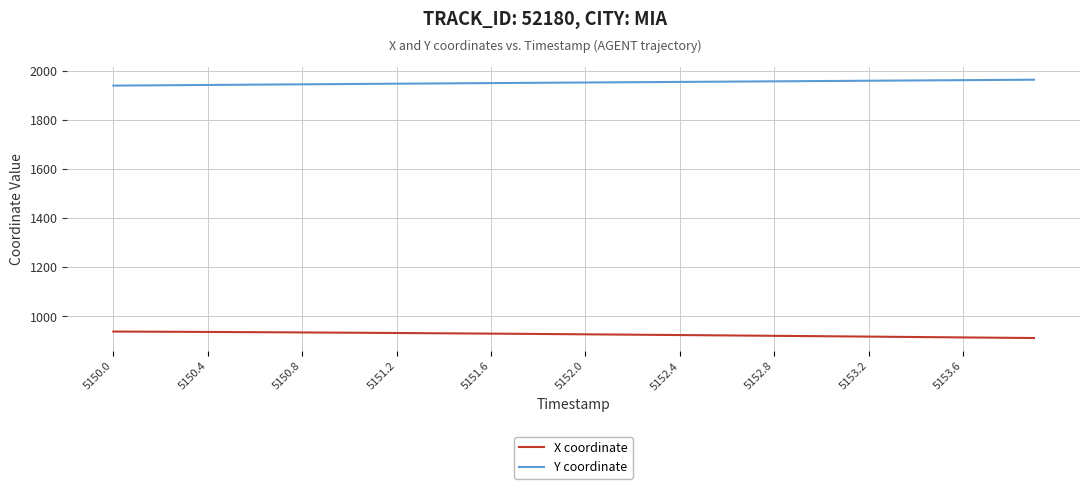

What is the difference between the maximum and minimum values in the X coordinate series?

26.4